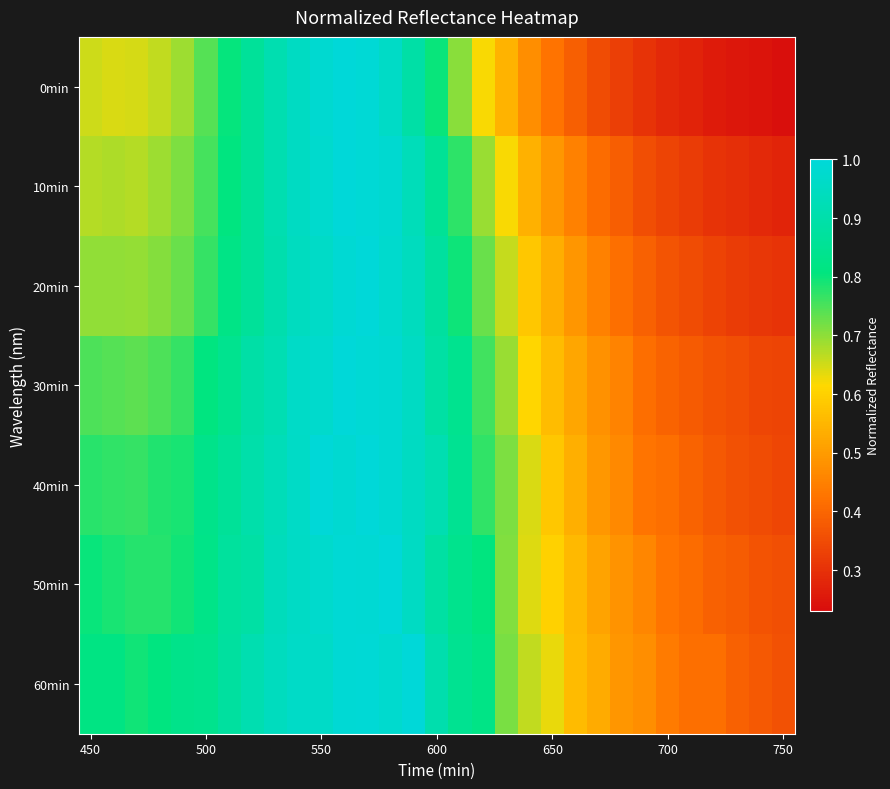

Which series has the largest total across all categories?

60min